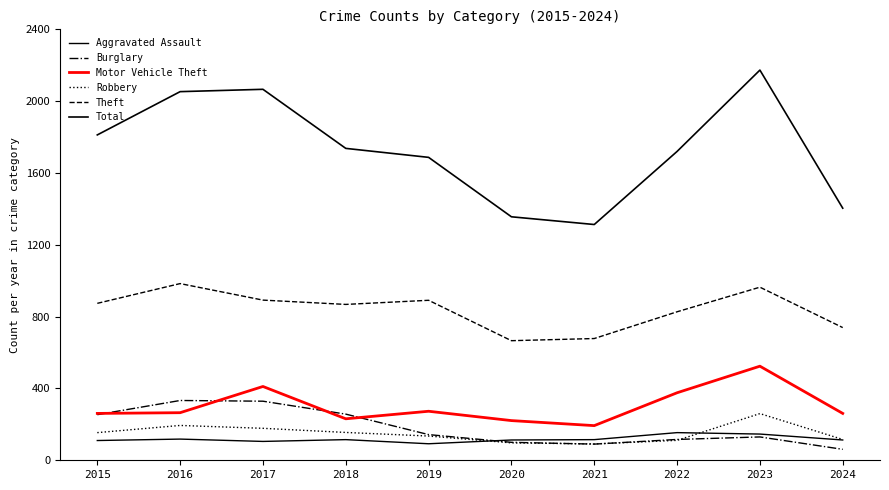

How many lines are shown in the chart?

6